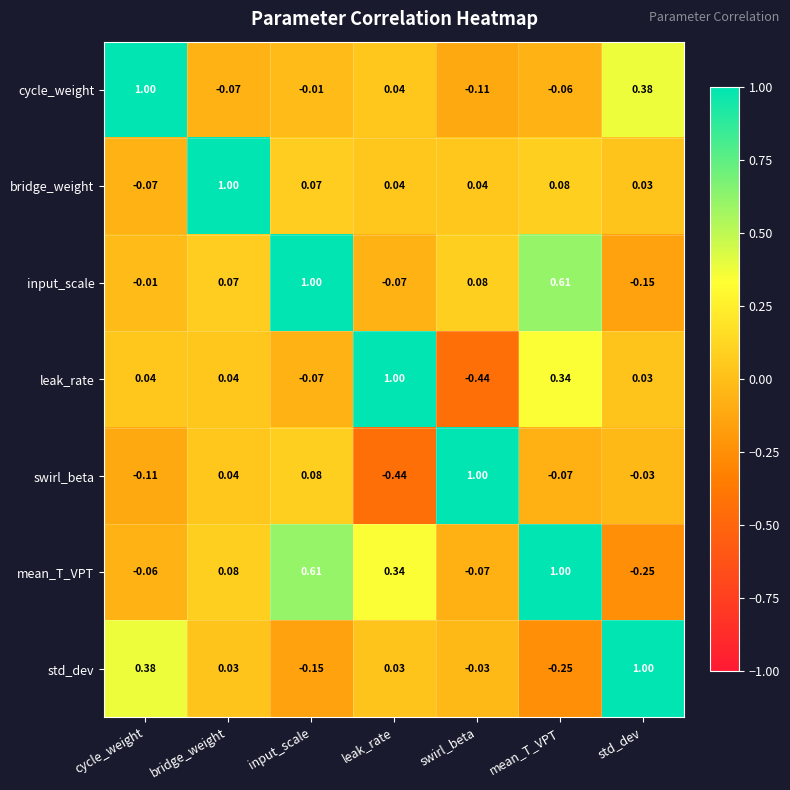

Which category has the lowest value in the input_scale series?

std_dev